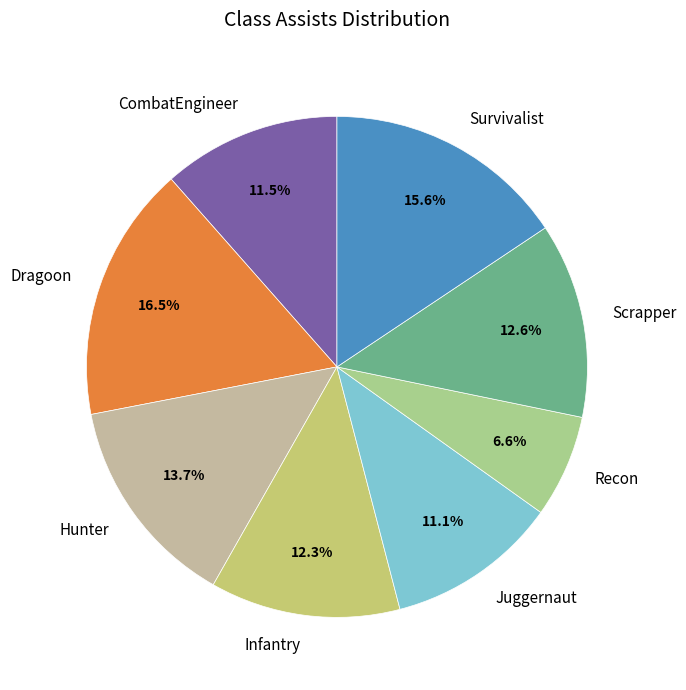

Which has a higher value, Recon or Infantry?

Infantry